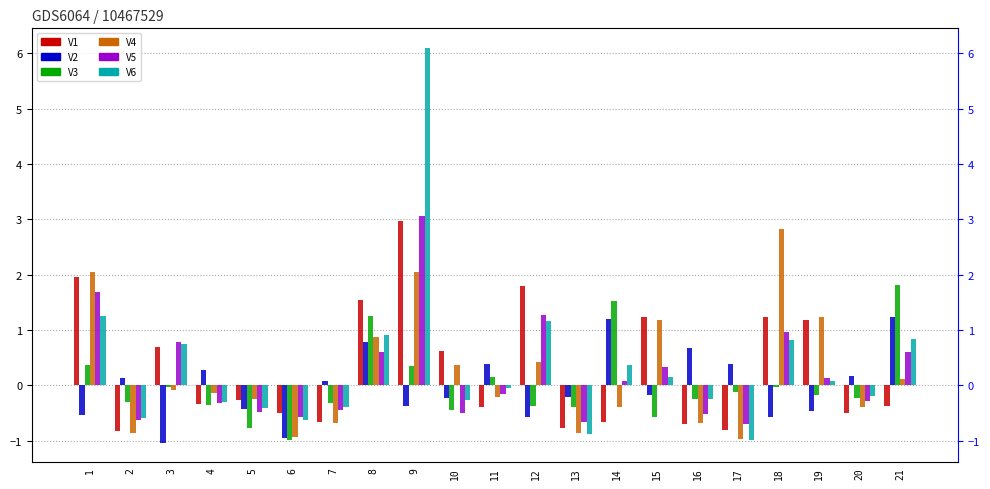

Does the chart contain stacked bars?

No